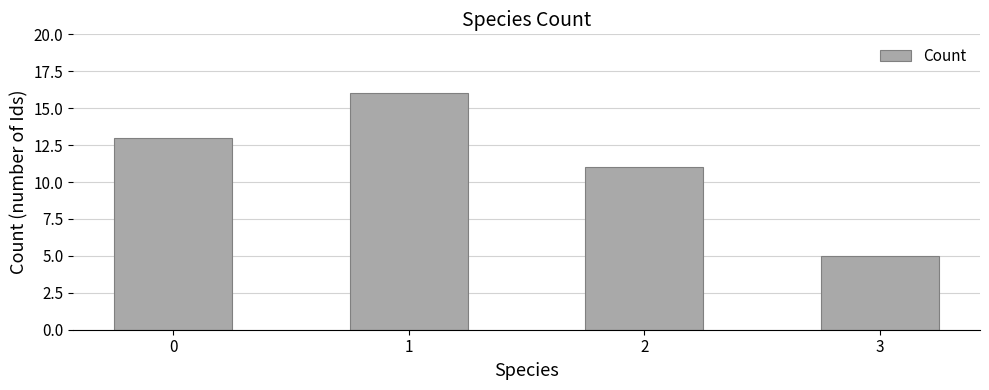

Does the chart contain stacked bars?

No